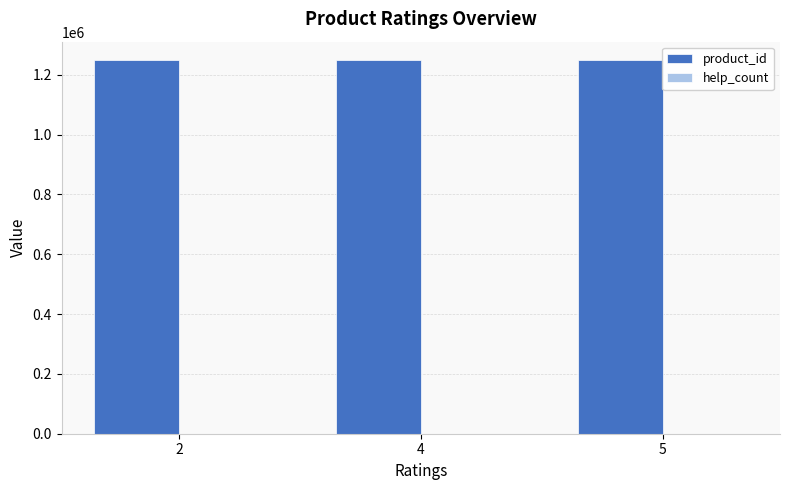

How many data points does each series have?

3